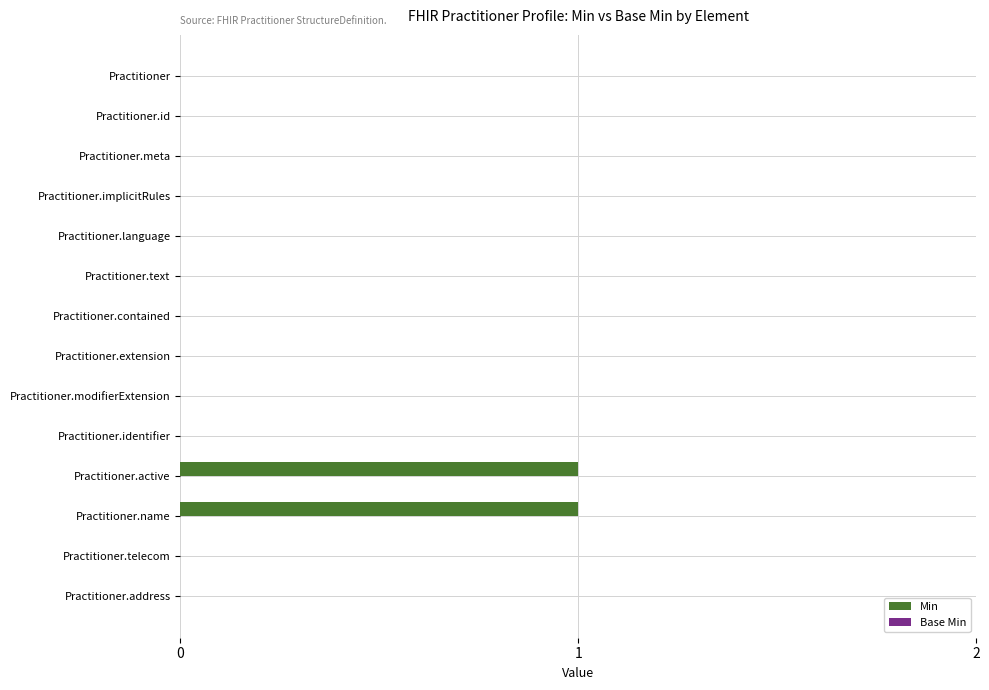

How many distinct data groups are displayed?

1